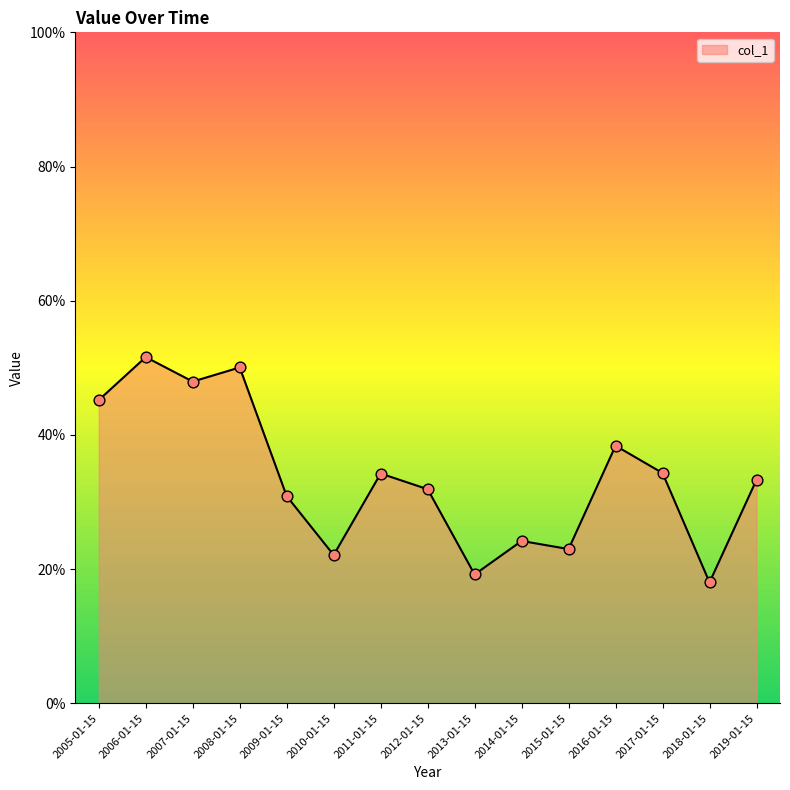

What is the change in value from 2008-01-15 to 2015-01-15?

-0.3